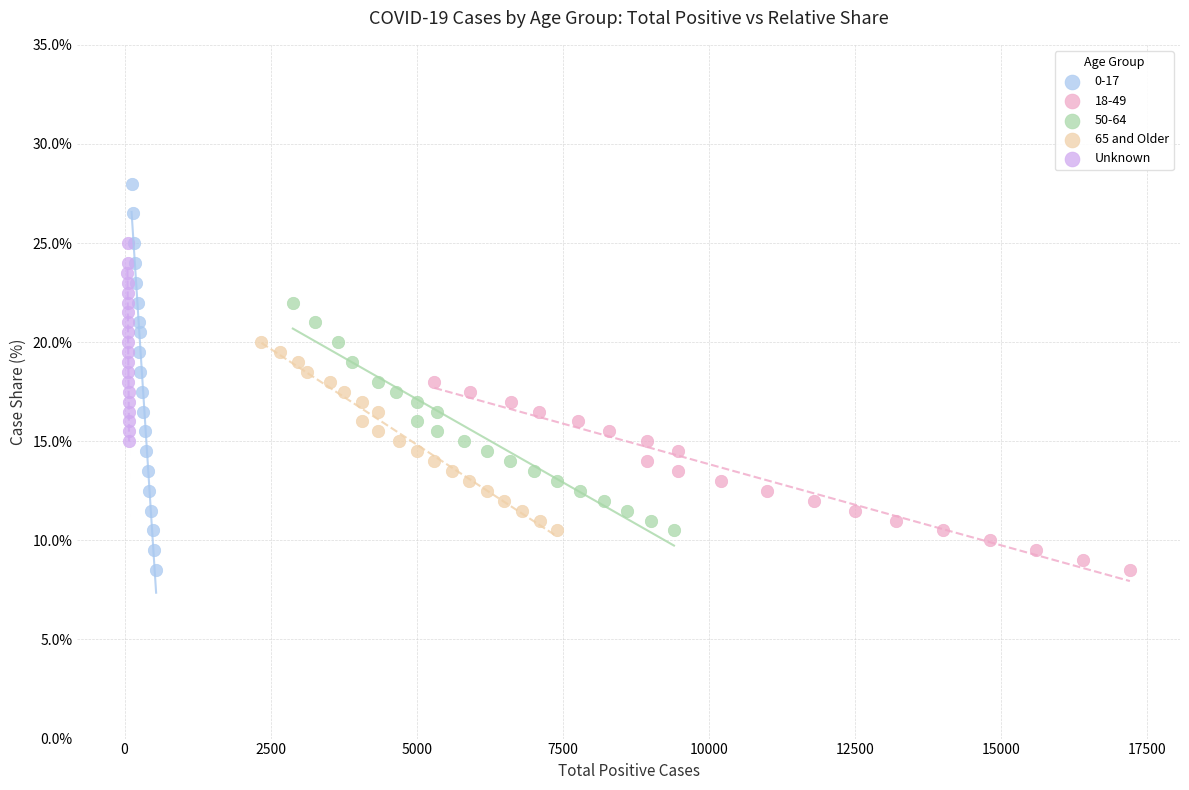

Which series has the widest spread of Y values?

0-17